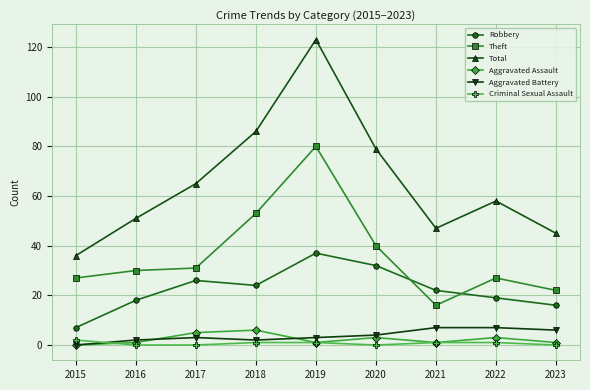

Which series has the largest total across all categories?

Total